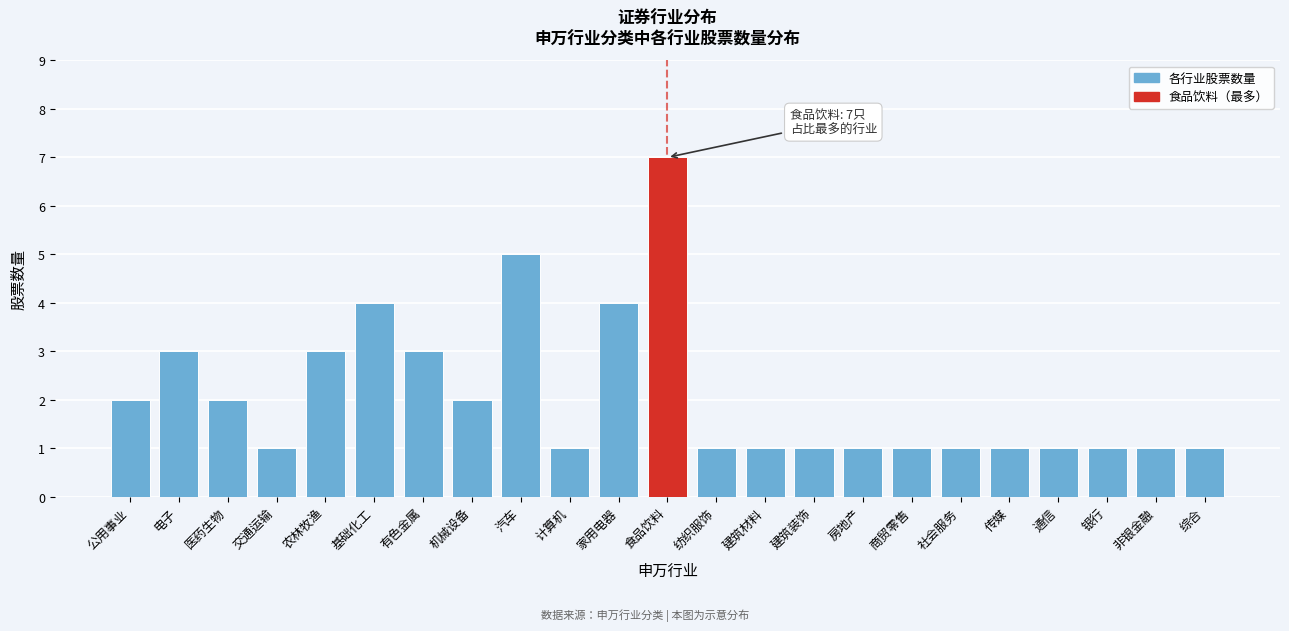

Reading right to left, list all the values displayed in this chart.

综合=1	非银金融=1	银行=1	通信=1	传媒=1	社会服务=1	商贸零售=1	房地产=1	建筑装饰=1	建筑材料=1	纺织服饰=1	食品饮料=7	家用电器=4	计算机=1	汽车=5	机械设备=2	有色金属=3	基础化工=4	农林牧渔=3	交通运输=1	医药生物=2	电子=3	公用事业=2